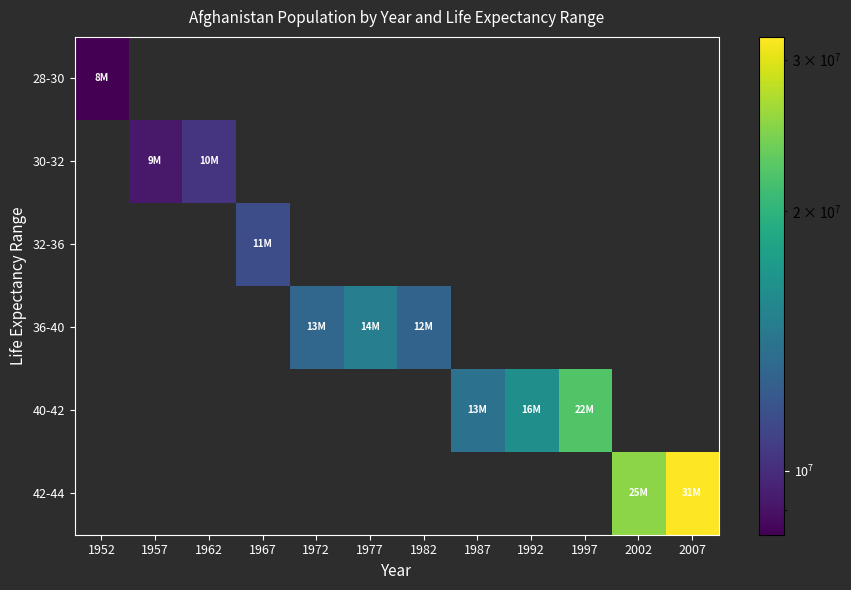

At how many categories does at least one series exceed 27851588?

1